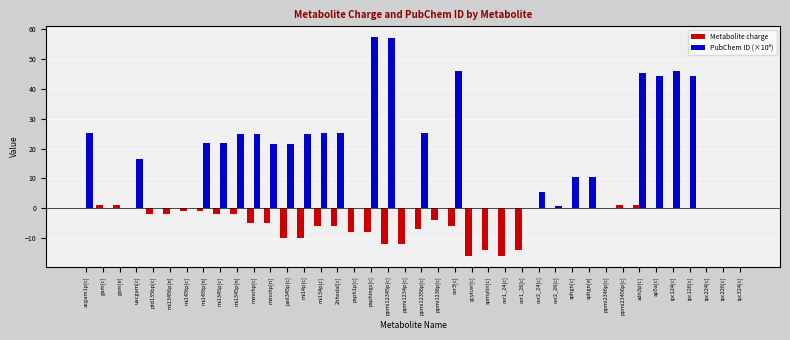

What is the sum of all Metabolite charge values?

-165.0